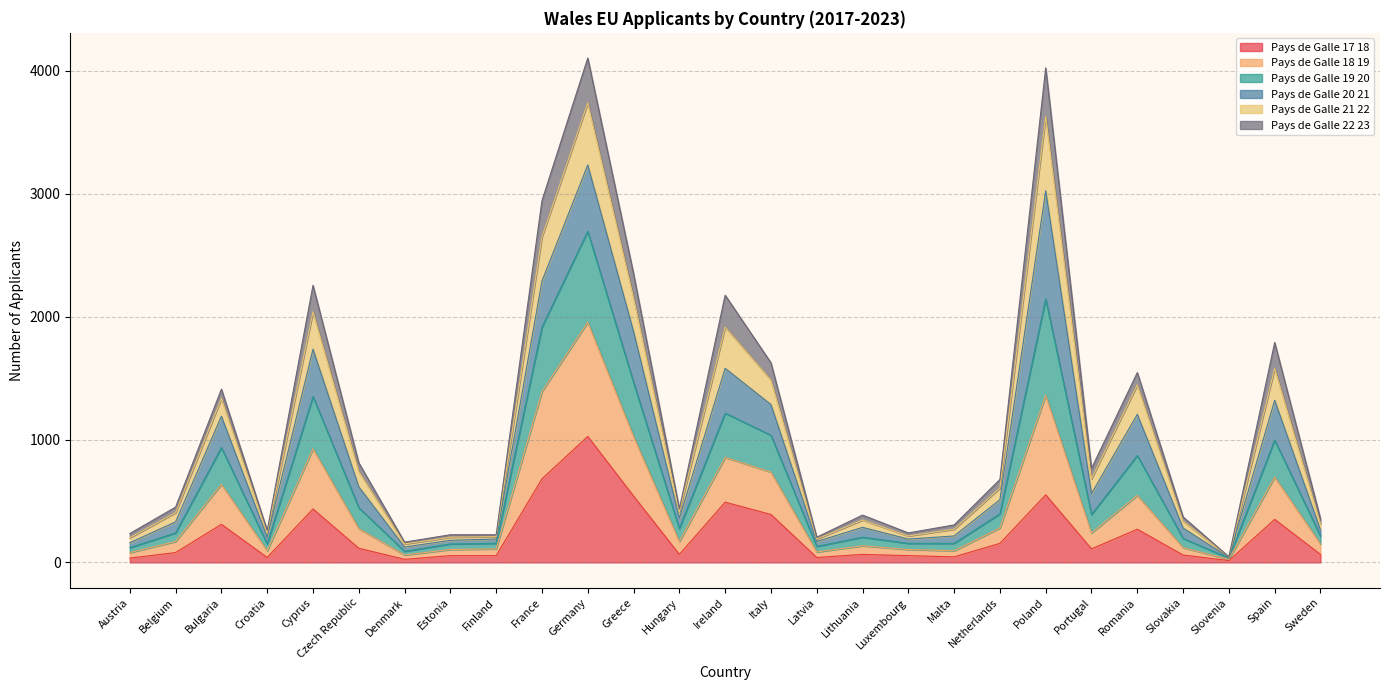

What is the value of the Pays_de_Galle_17_18 point at the 19th from the left?

45